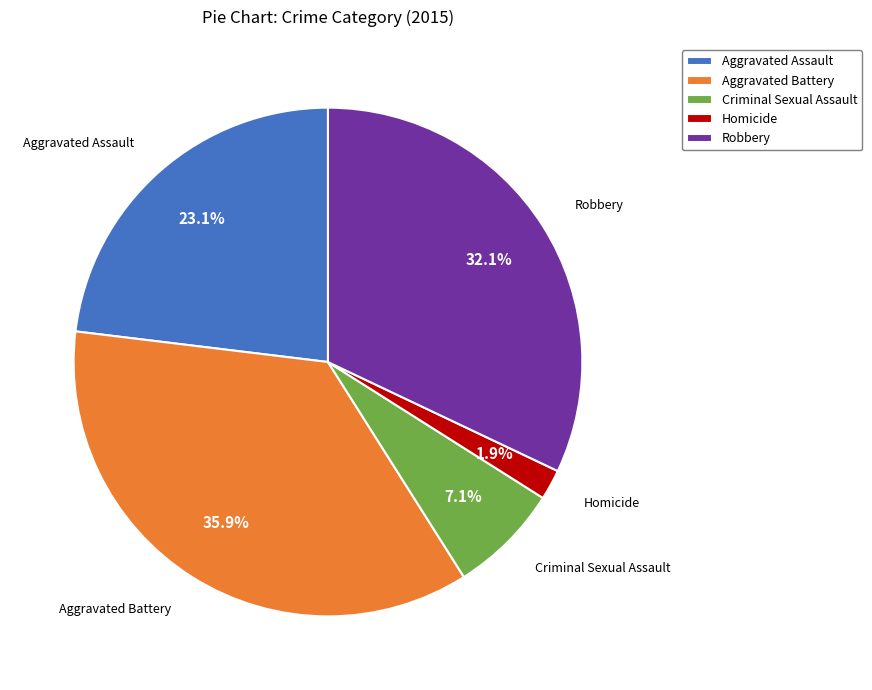

Count the number of slices in the pie.

5